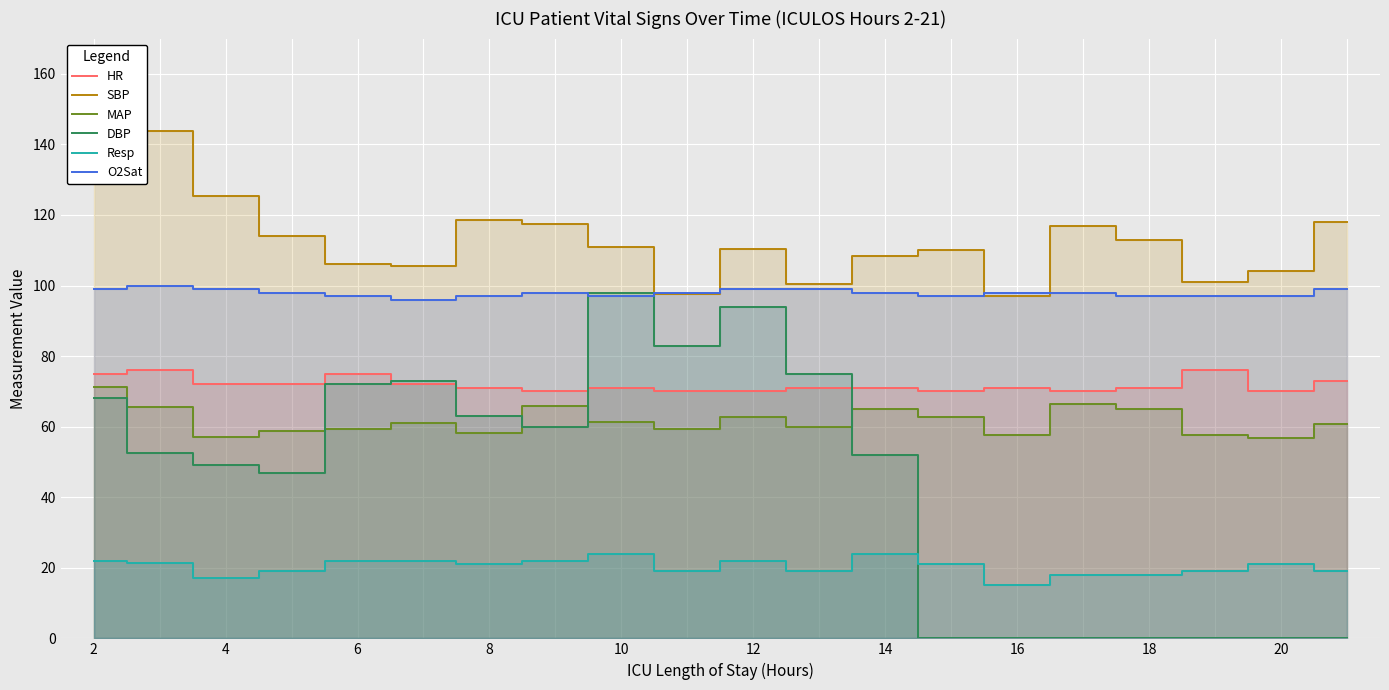

How many data points in HR are less than 71?

6